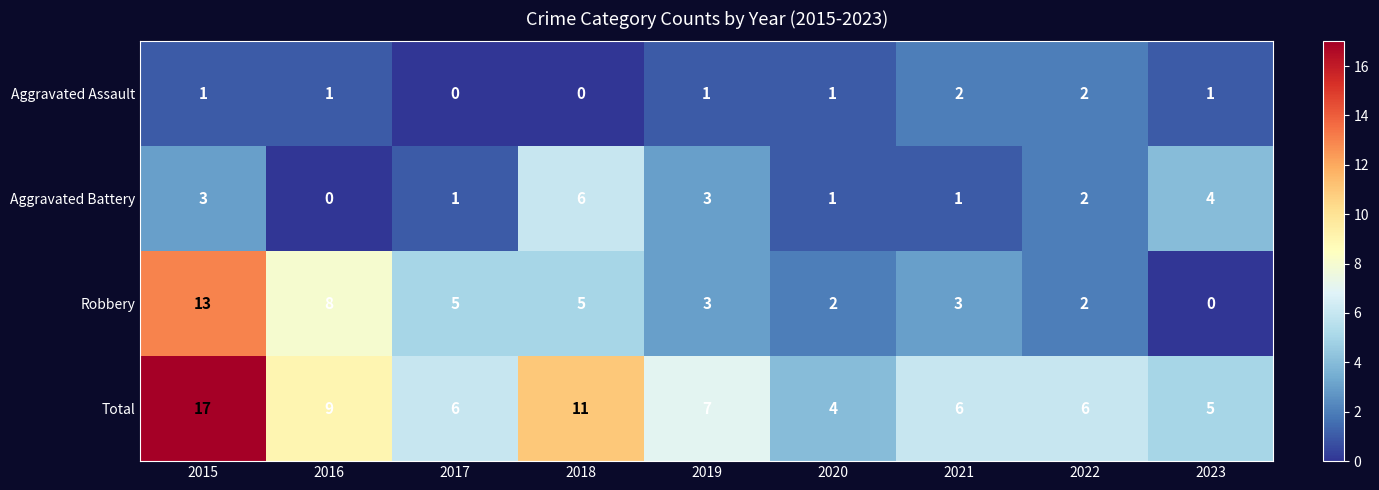

What is the total value across all series at 2019?

14